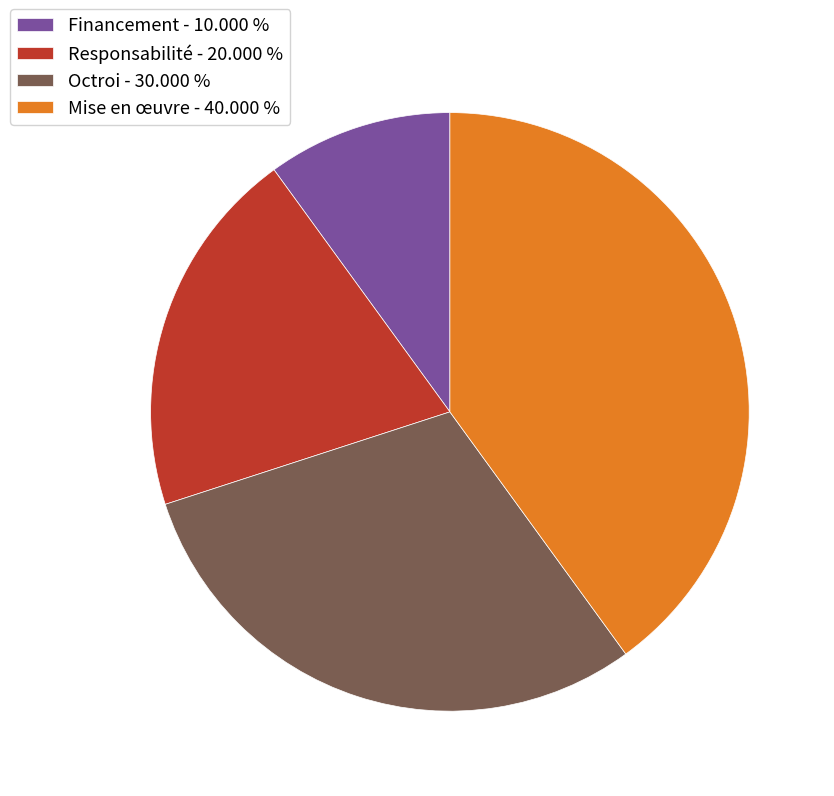

Is Octroi - 30.000 % the majority of the pie?

No